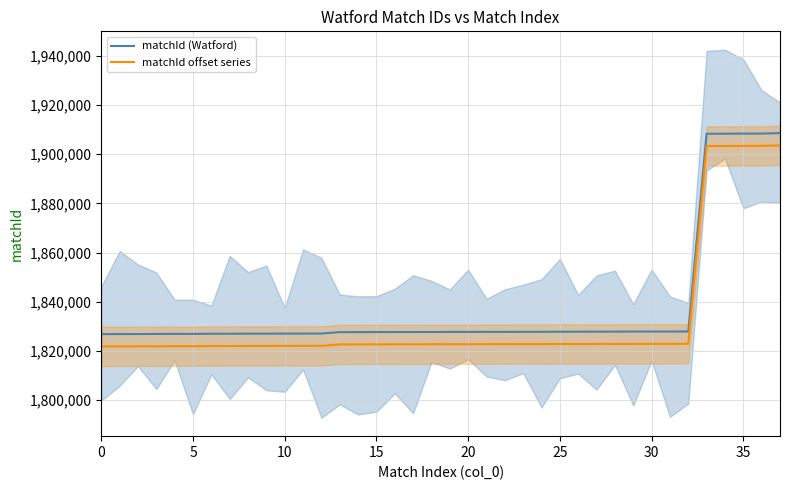

What is the difference between the highest and lowest values at 31?

5000